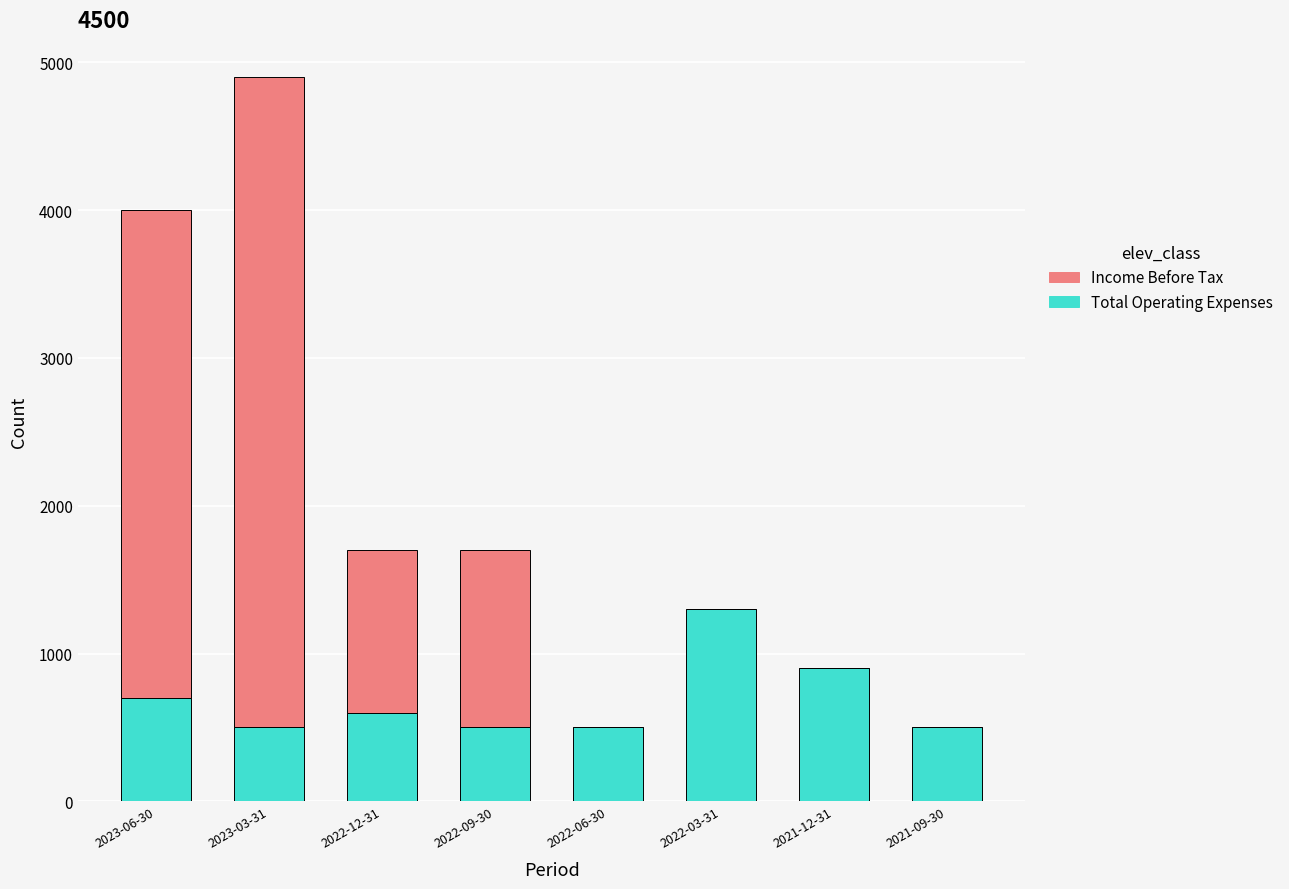

Read the Total Operating Expenses value at 2023-06-30.

700